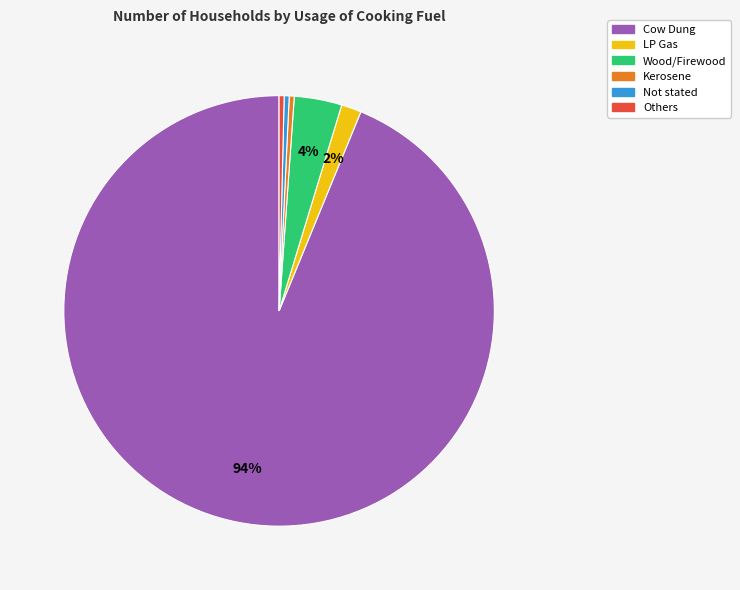

What is the largest slice in the pie chart?

Cow Dung